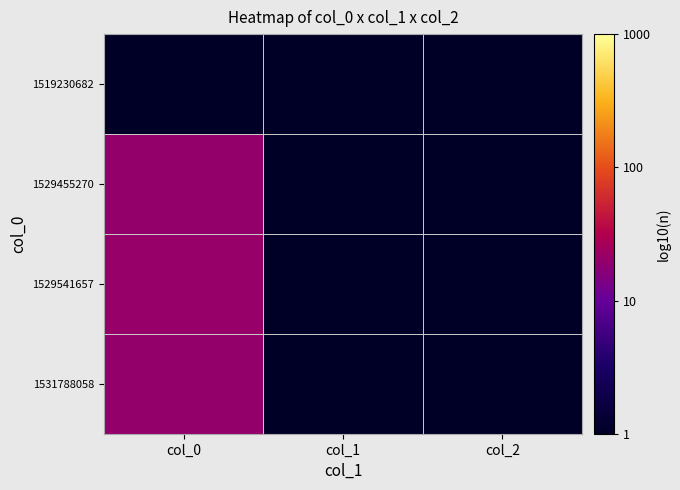

Which series changed the most between col_0 and col_1?

1529541657